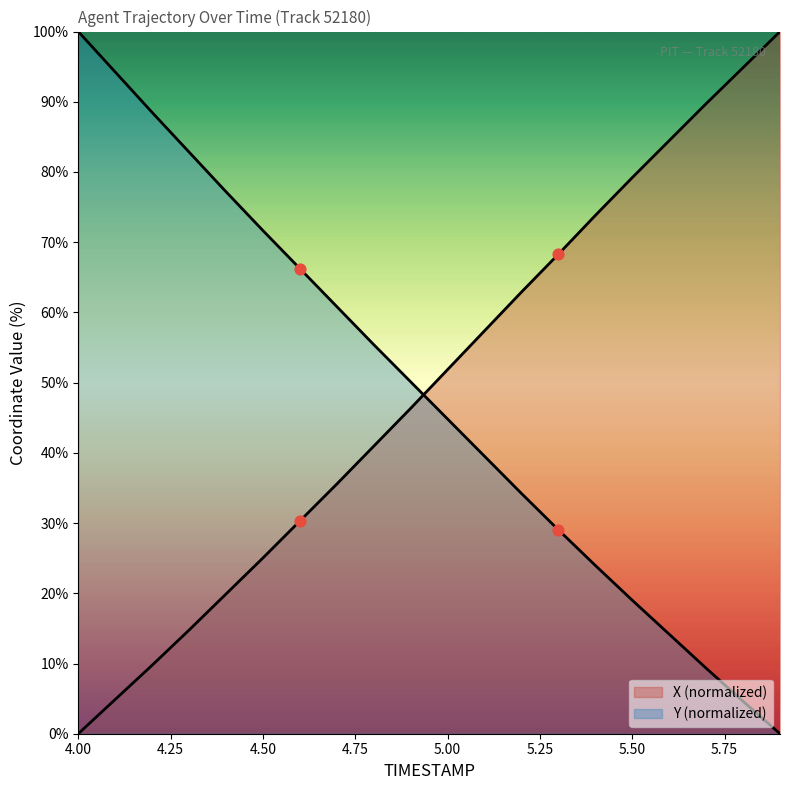

How many lines are shown in the chart?

2